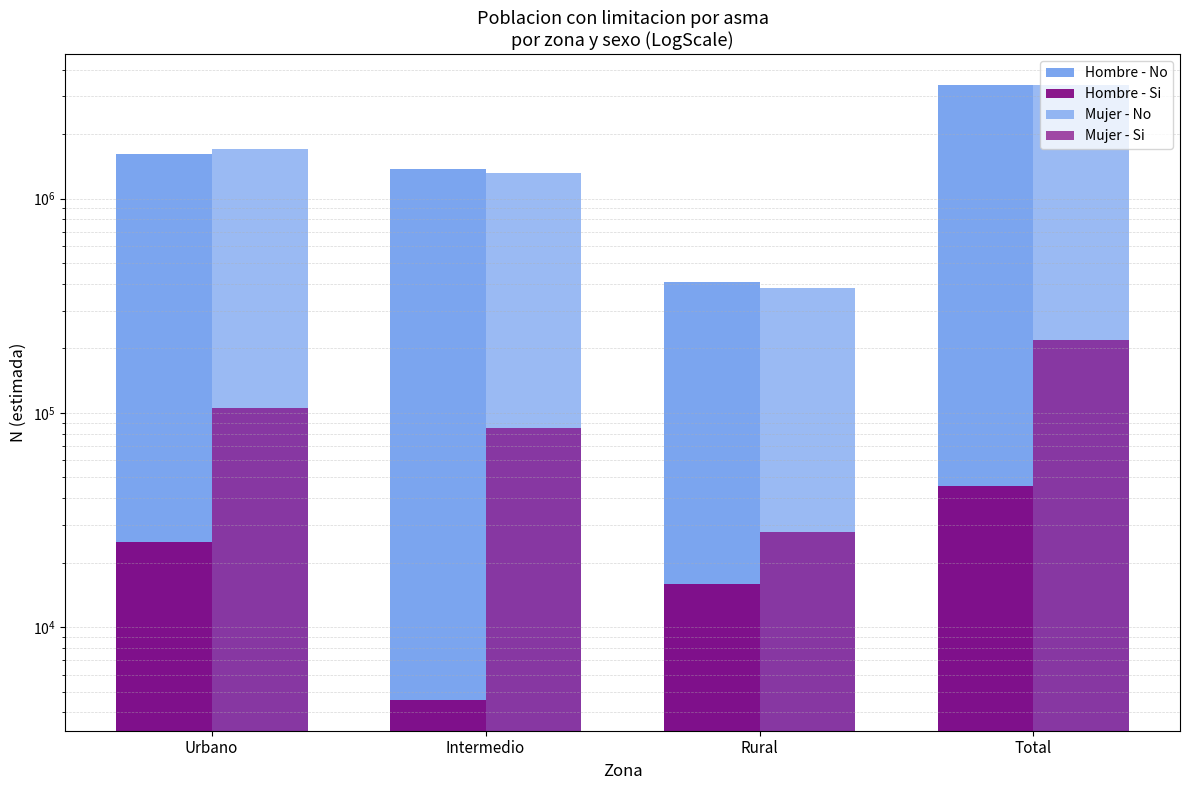

Which has a higher value, Total or Urbano?

Total